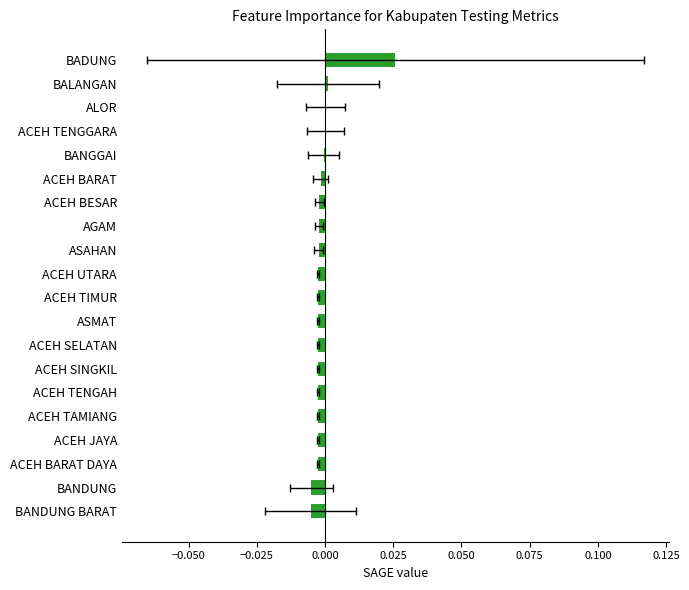

Is it true that the value at BANDUNG BARAT is -0.0?

False